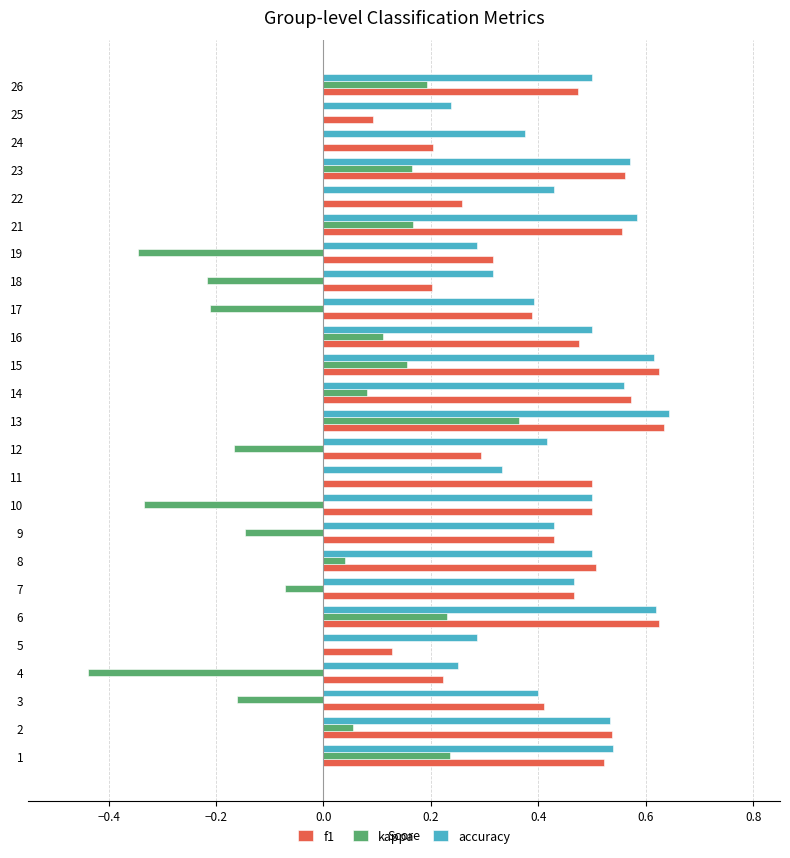

Which series changed the most between 4 and 19?

f1